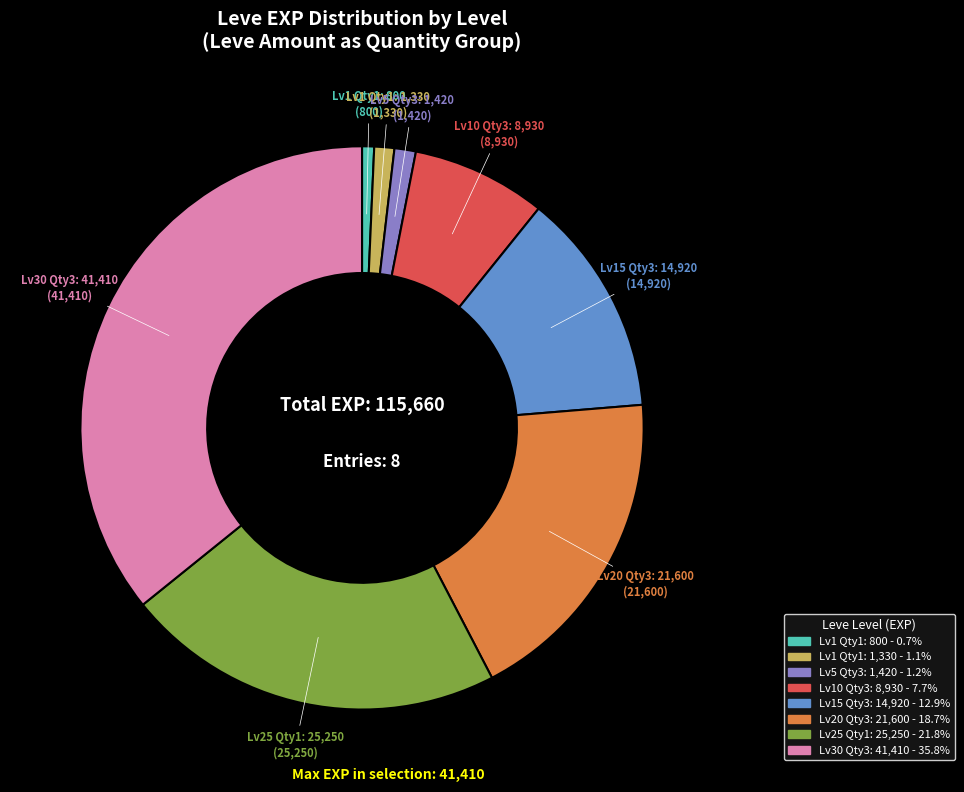

Is there any slice that represents more than half of the pie?

No